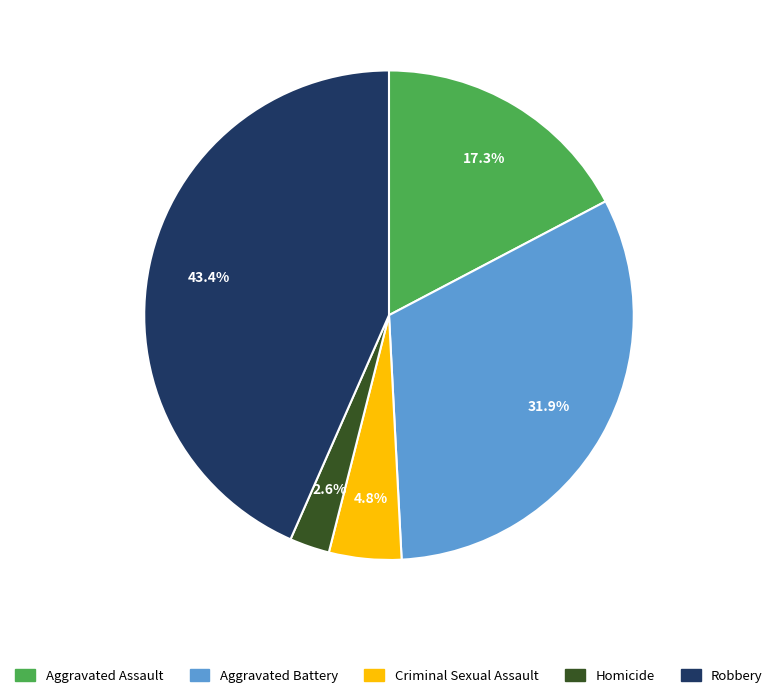

What is the ratio of the value at Aggravated Assault to the value at Aggravated Battery?

0.5